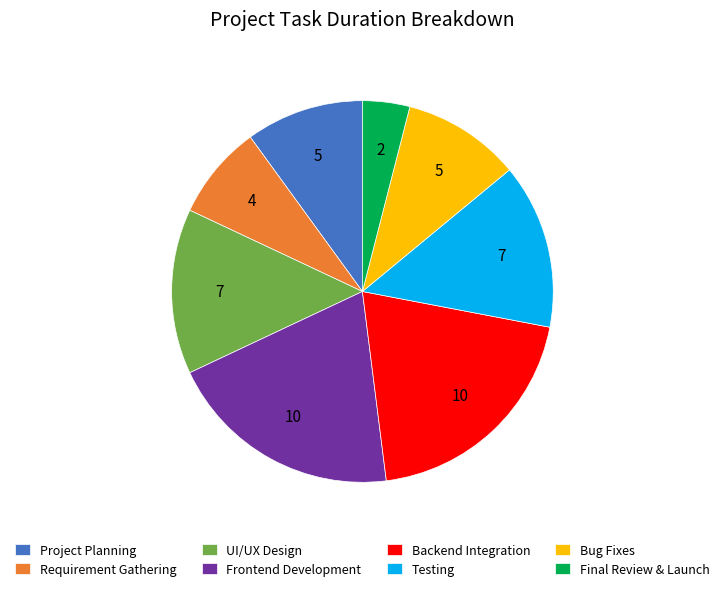

The Requirement Gathering slice represents 8% of the pie. True or false?

True